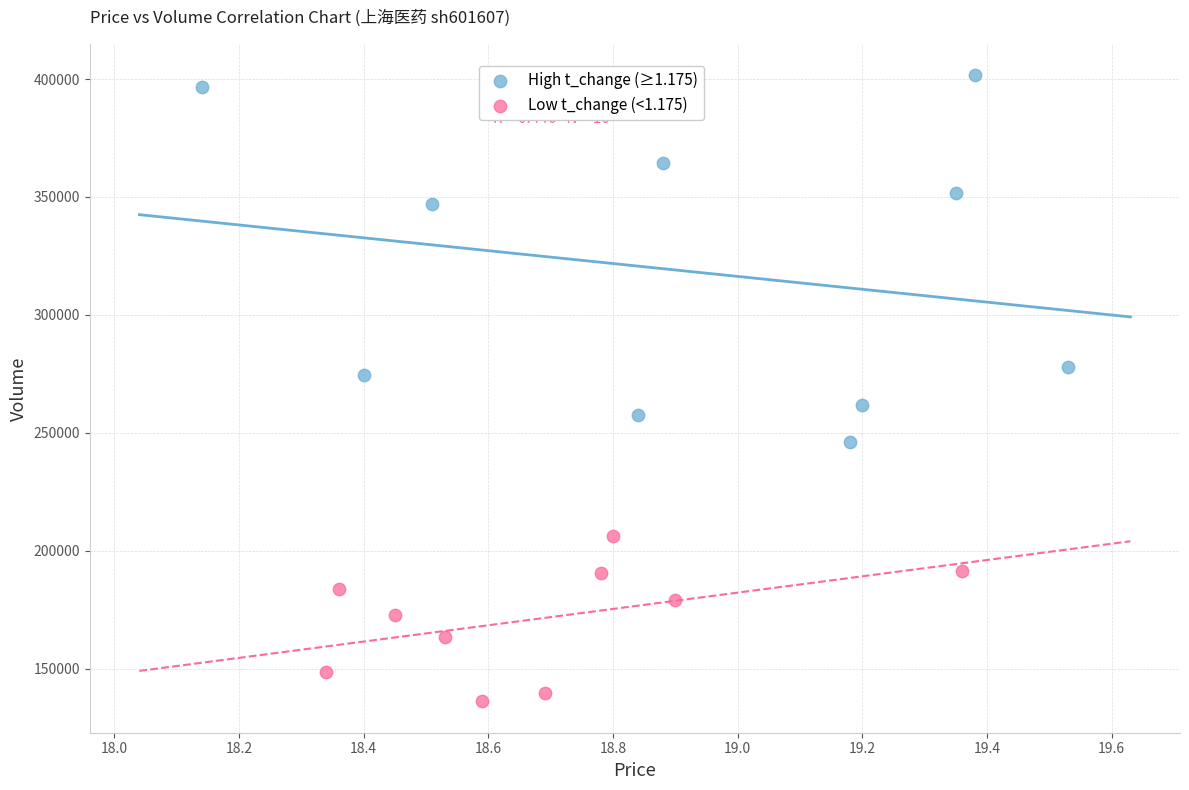

Which series has the largest Y range (max minus min)?

High t_change (≥1.175)